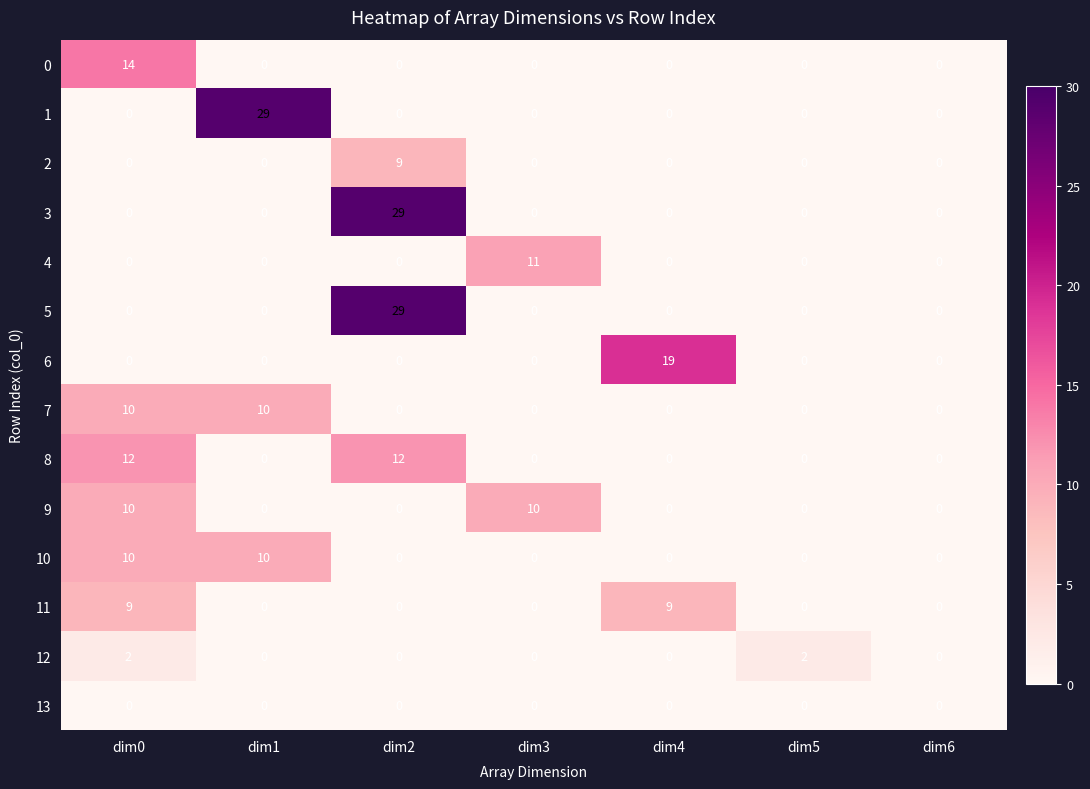

How many 9 values are between 0 and 10?

7